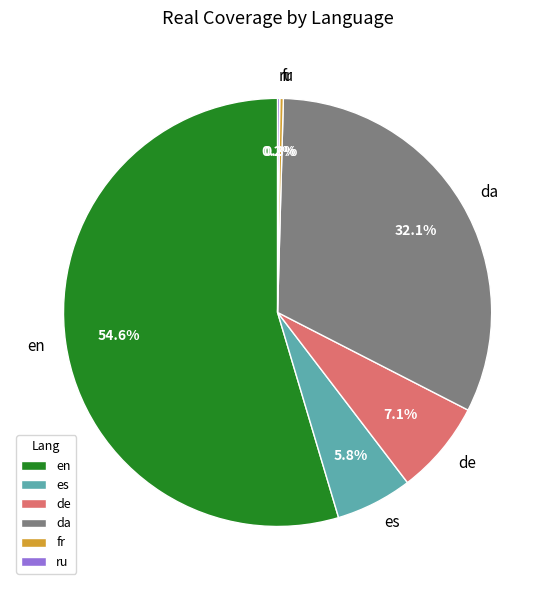

How much of the chart is everything except es?

94.2%